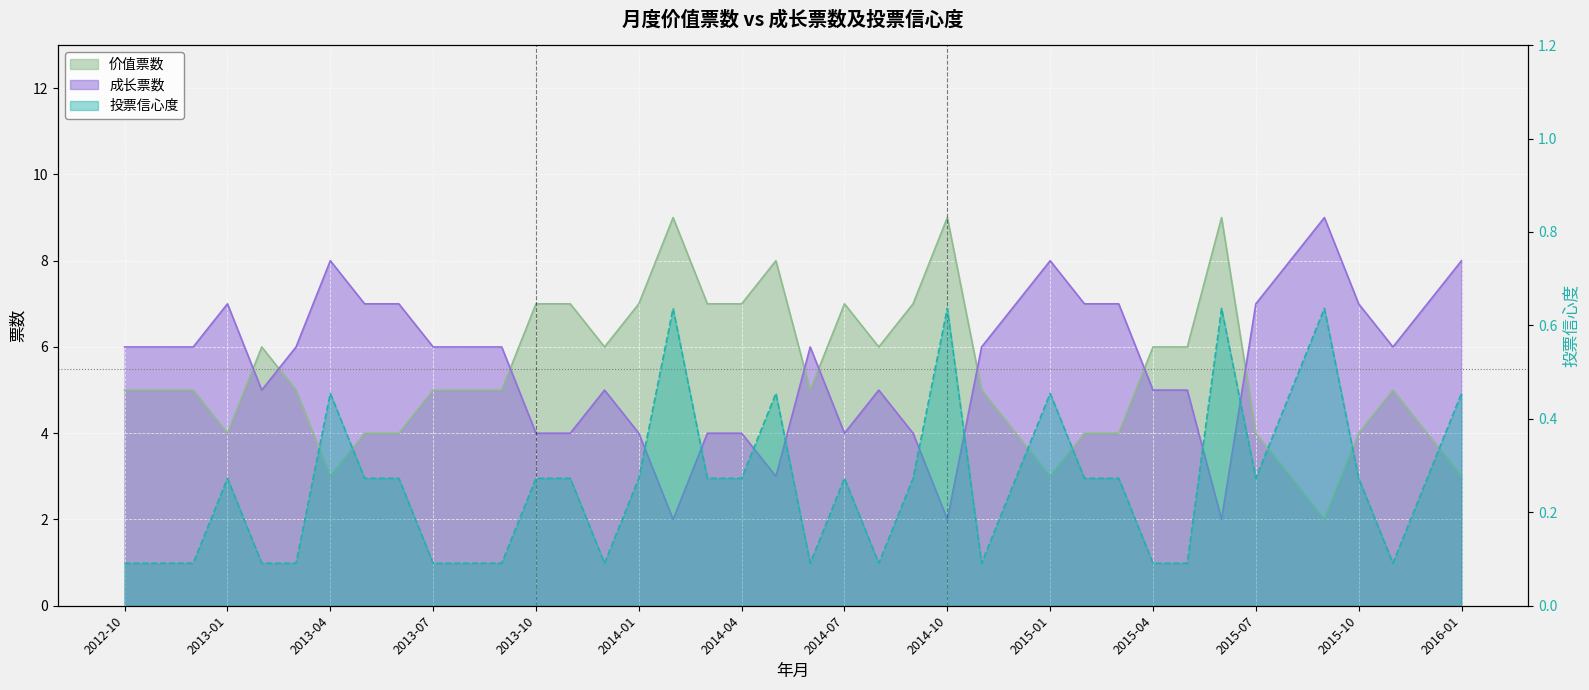

True or false: 投票信心度 has more than 2 interior local peaks.

True